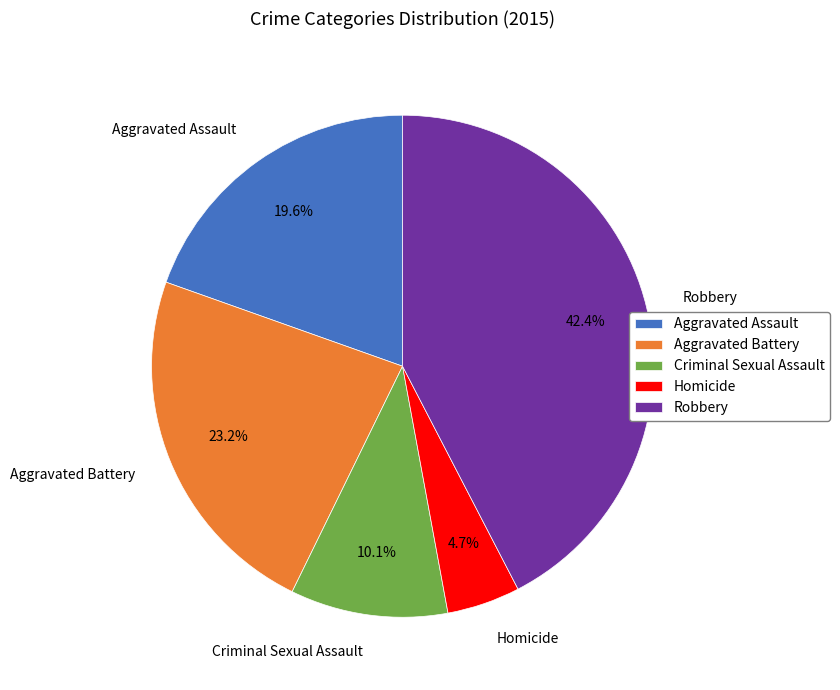

Which slice is the largest?

Robbery